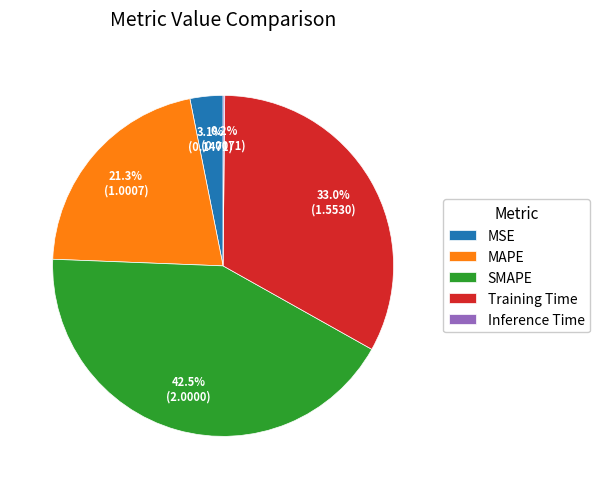

Does MSE represent more than half of the total?

No